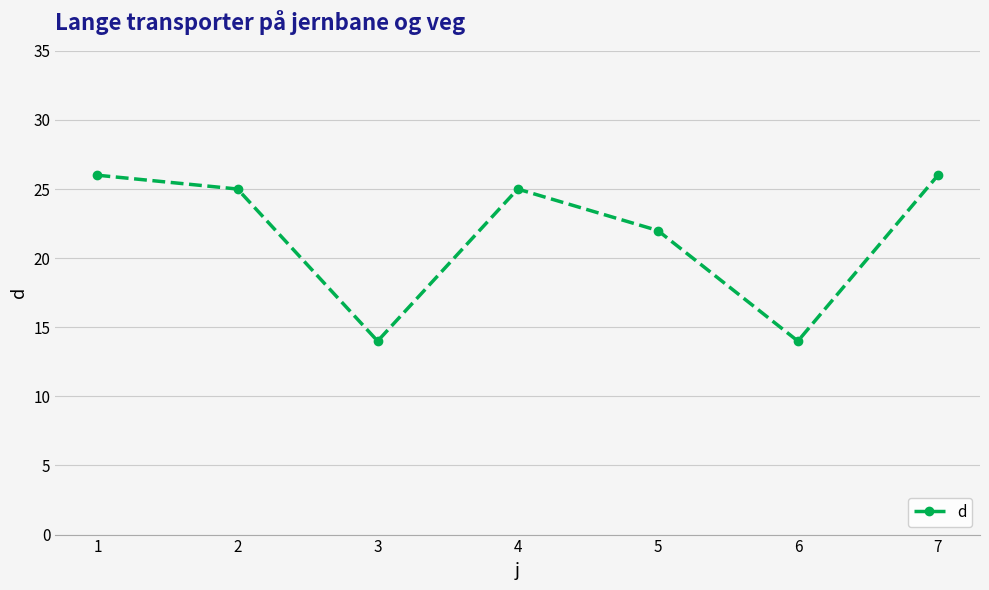

What is the change in value from 4 to 7?

+1